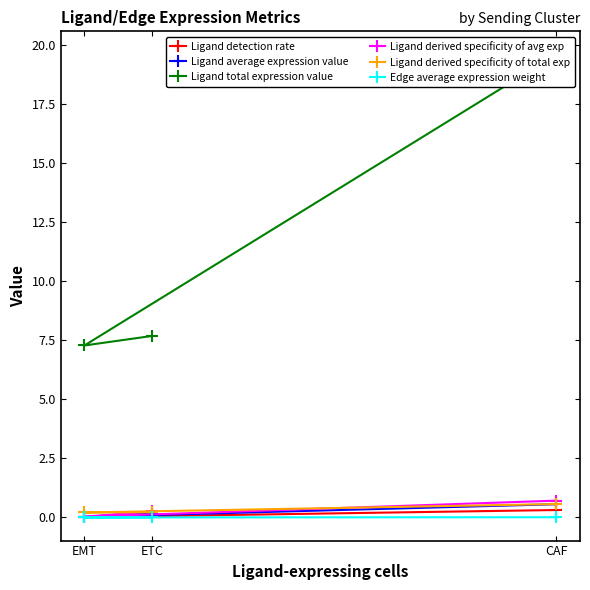

Which series changed the most between CAF and ETC?

Ligand total expression value